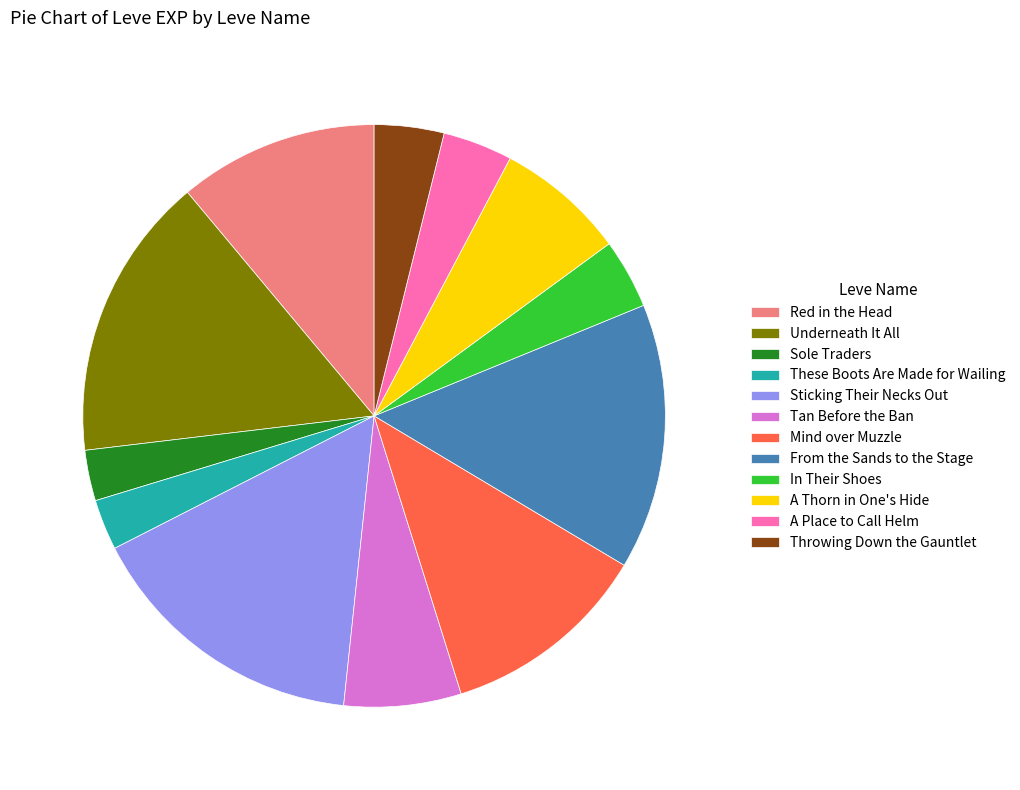

How many slices are in this pie chart?

12